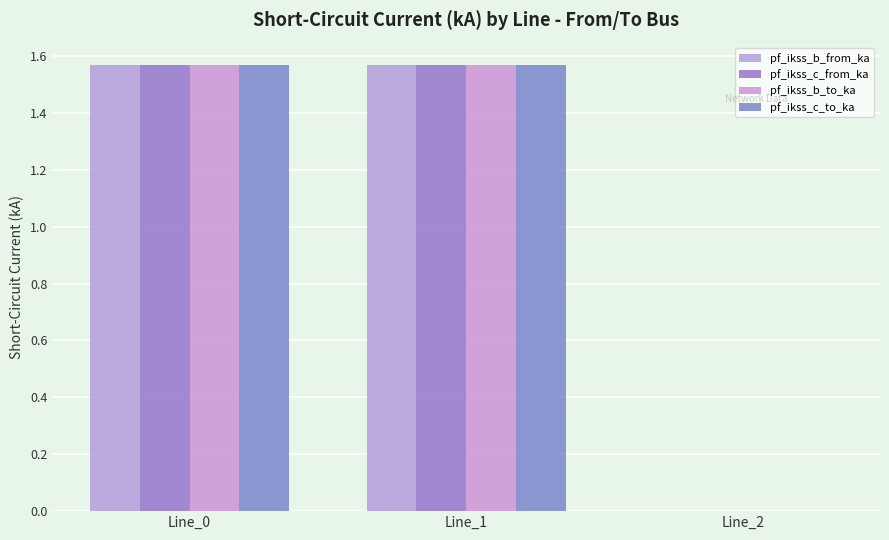

Which has a higher value, Line_0 or Line_2?

Line_0